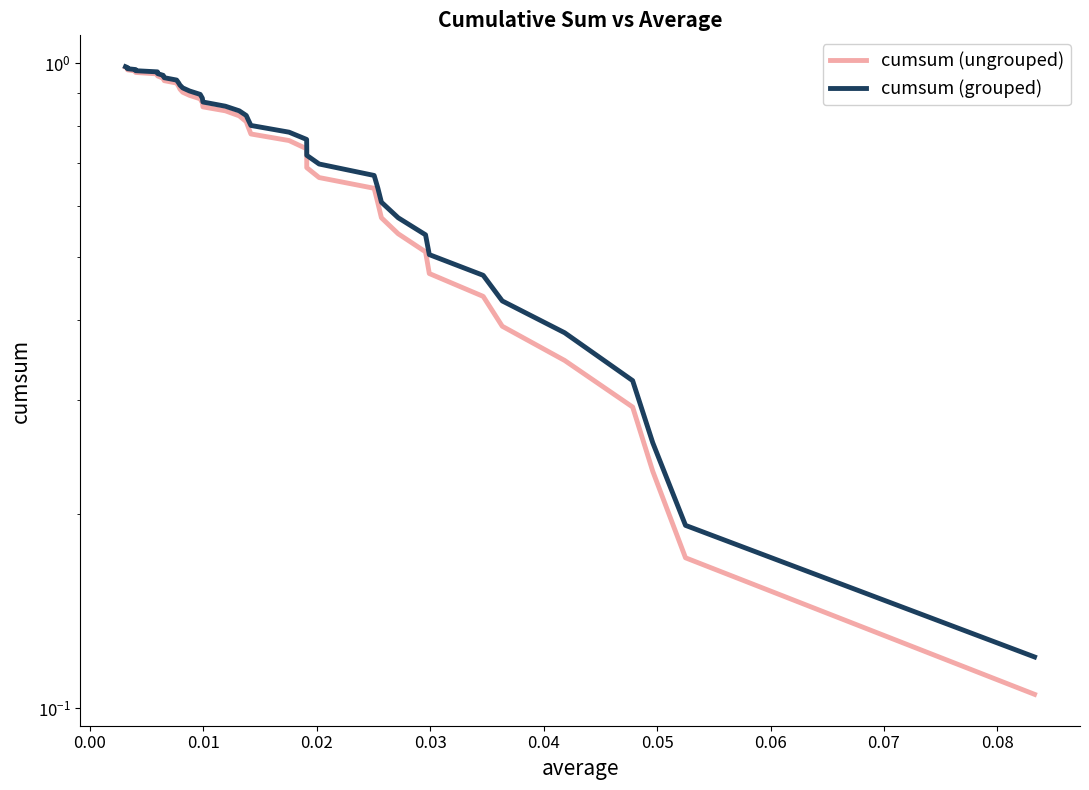

What is the greatest value displayed?

1.0